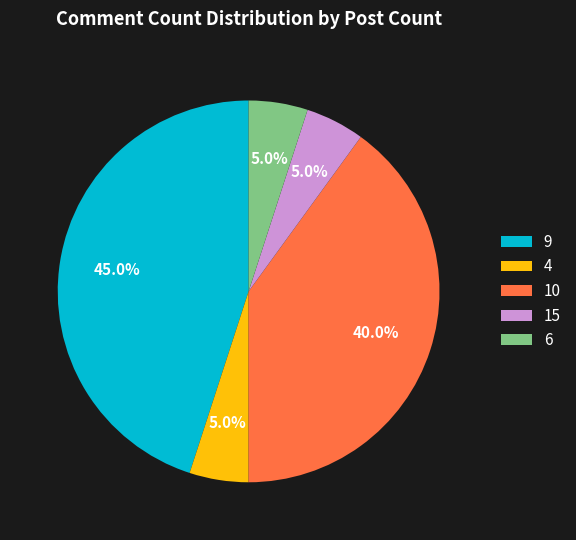

Count the number of slices in the pie.

5